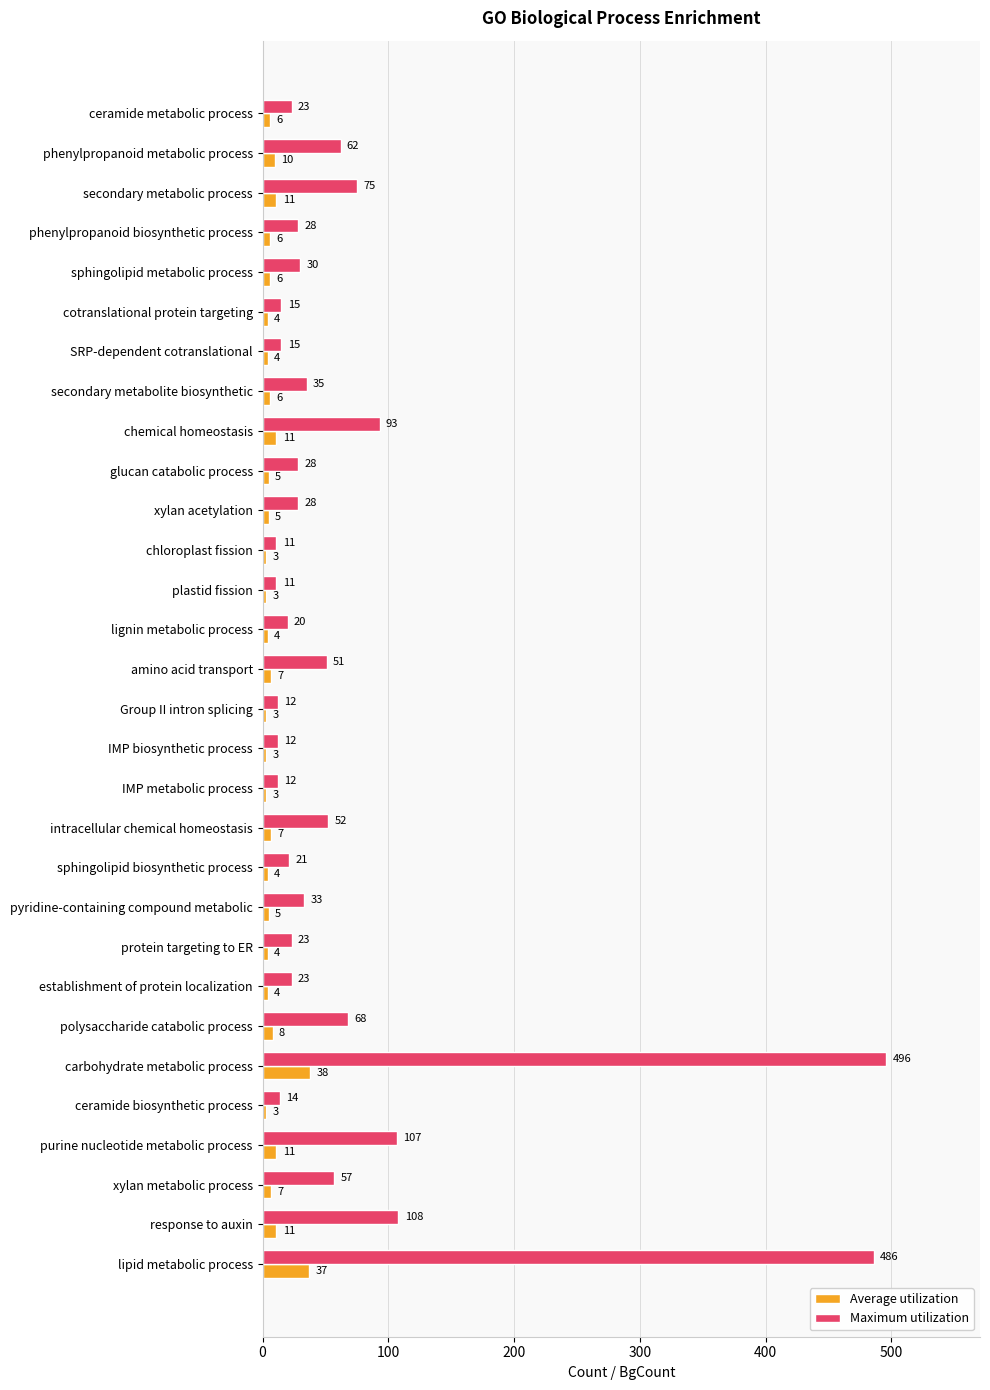

Rank the series by their average value, from lowest to highest.

Average utilization, Maximum utilization